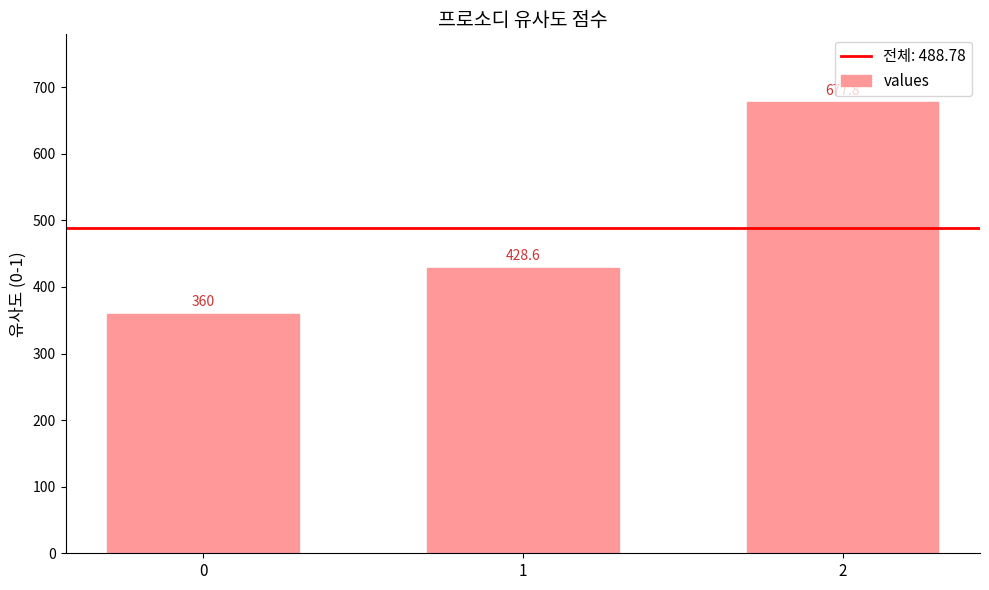

What is the average value?

488.8